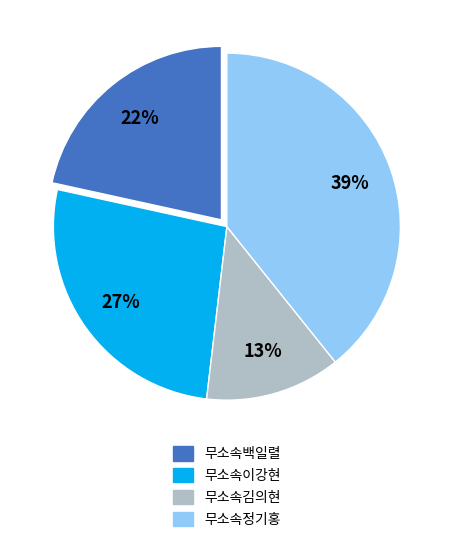

Which has a higher value, 무소속김의현 or 무소속정기홍?

무소속정기홍